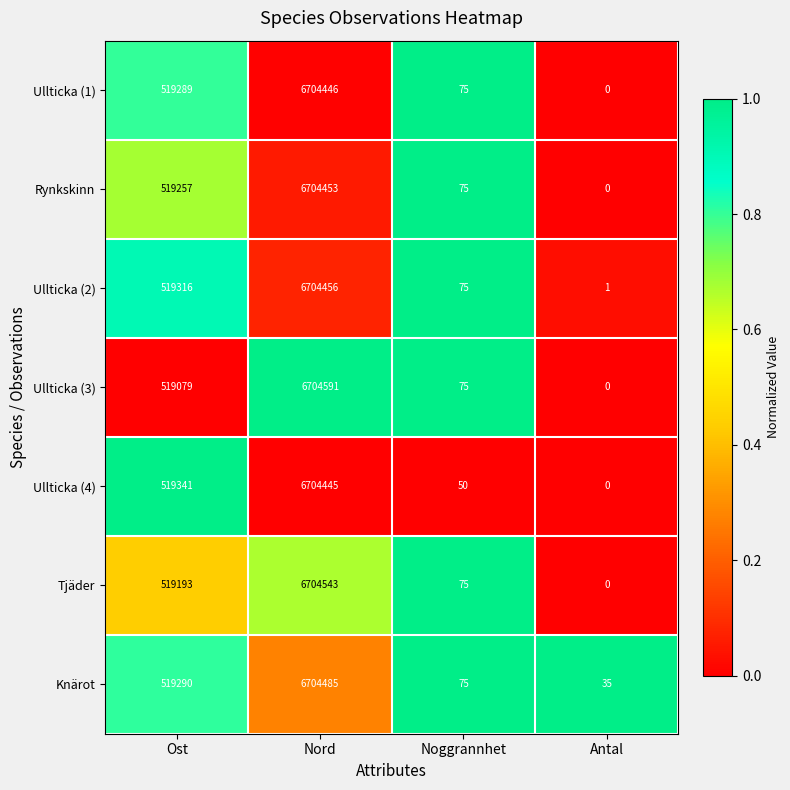

Is it true that Ullticka (2) equals 8952843 at Nord?

False